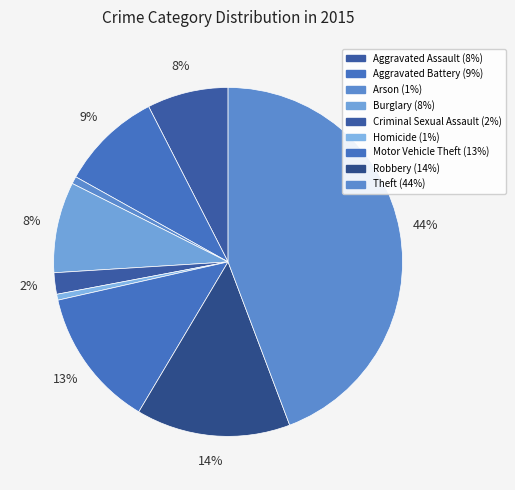

To the nearest percent, what percentage of the pie is Criminal Sexual Assault?

2%